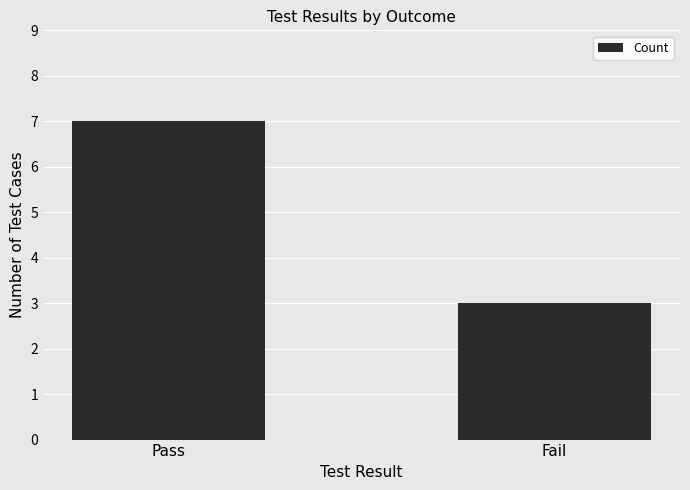

What is the minimum value shown in the chart?

3